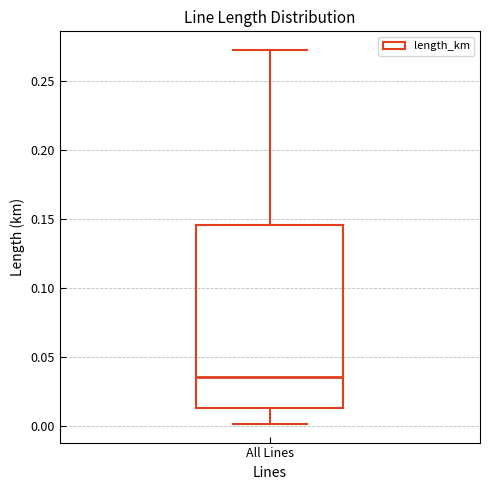

Read this box plot against the y-axis: the position of the median line, the range covered by the box, and the ends of both whiskers. The values are not printed on the chart, so give them approximately, as read against the axis.

median 0.035, box 0.015 to 0.145, whiskers 0.000 to 0.270